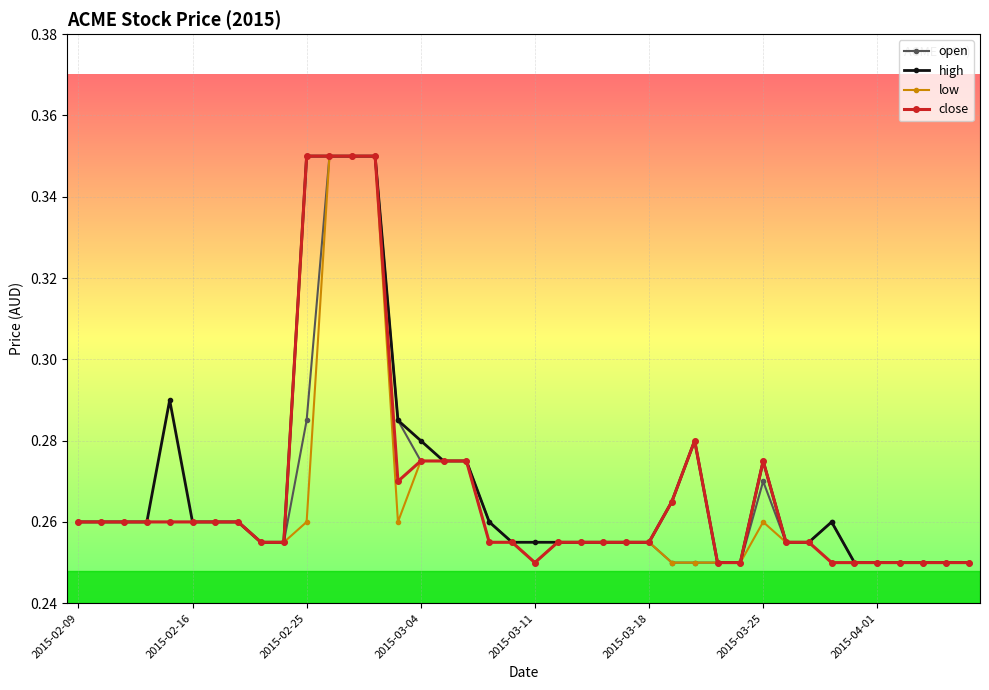

At how many categories does at least one series exceed 0?

40